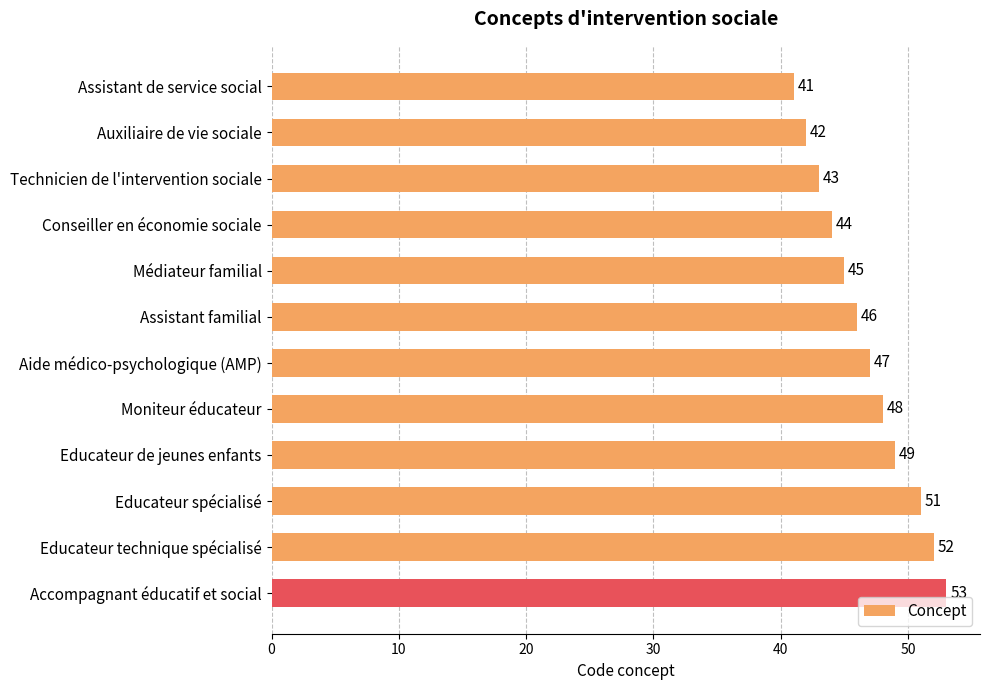

Which category has the highest value across all series?

Accompagnant éducatif et social